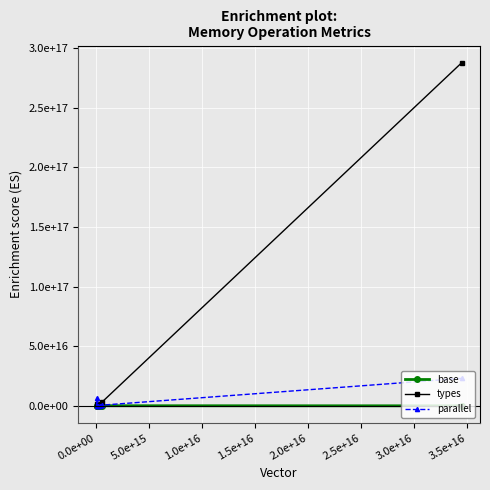

Is this an area chart (filled region under the line)?

No